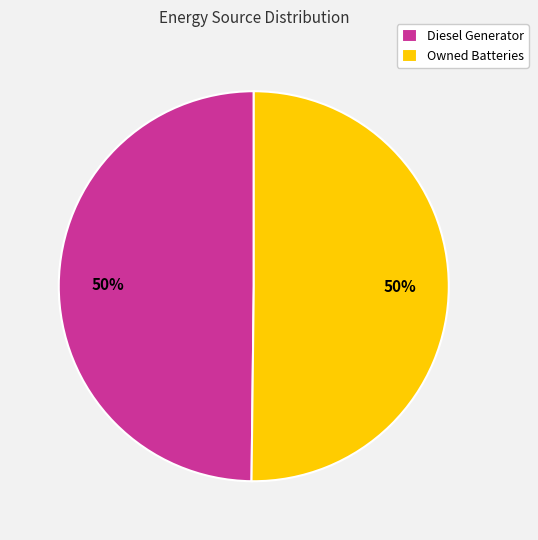

Is the sum of Owned Batteries and Diesel Generator greater than half?

Yes